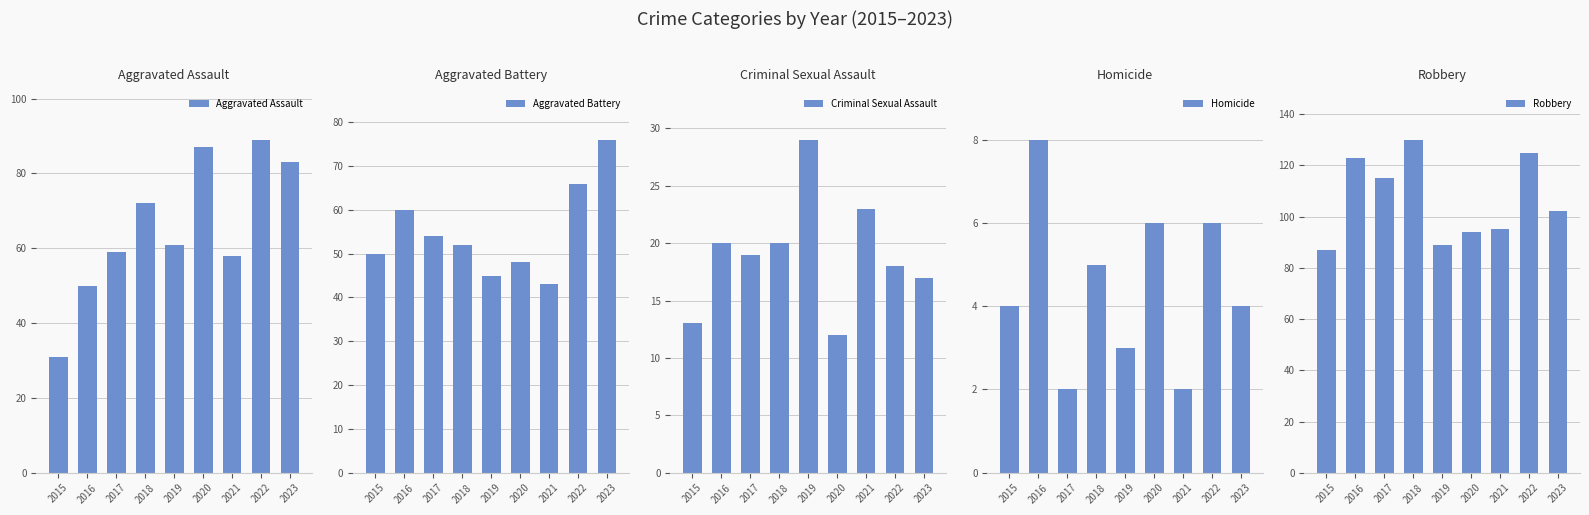

List the series in order of their peak value, lowest first.

Homicide, Criminal Sexual Assault, Aggravated Battery, Aggravated Assault, Robbery